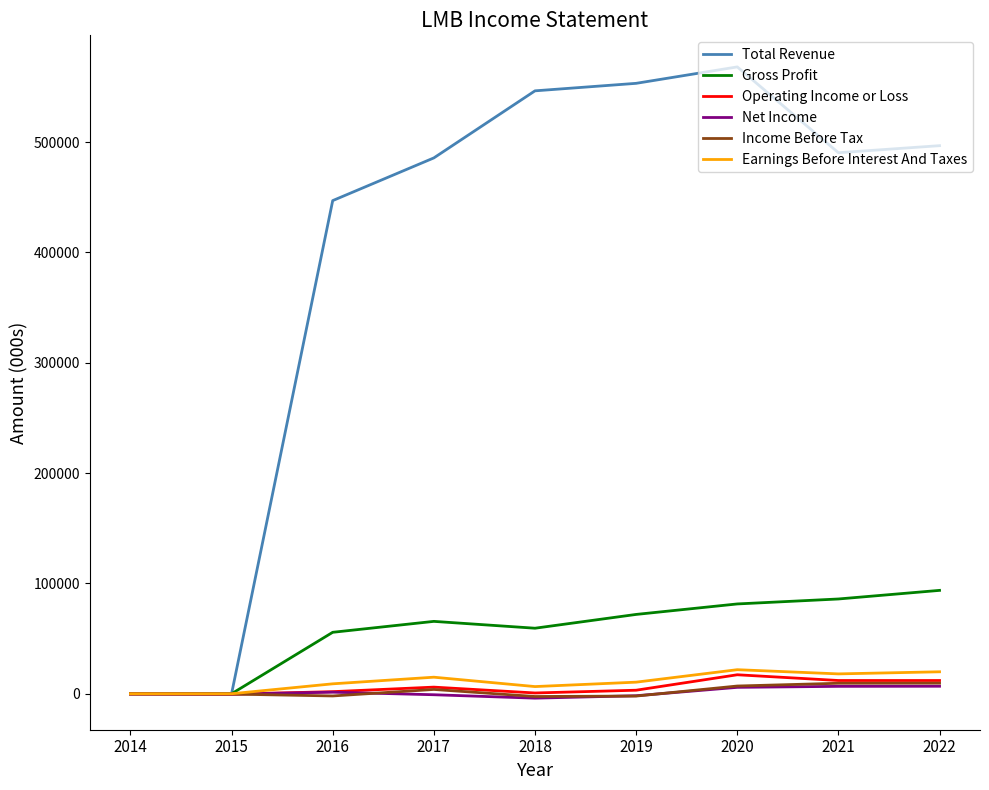

Which series changed the most between 2015 and 2020?

Total Revenue